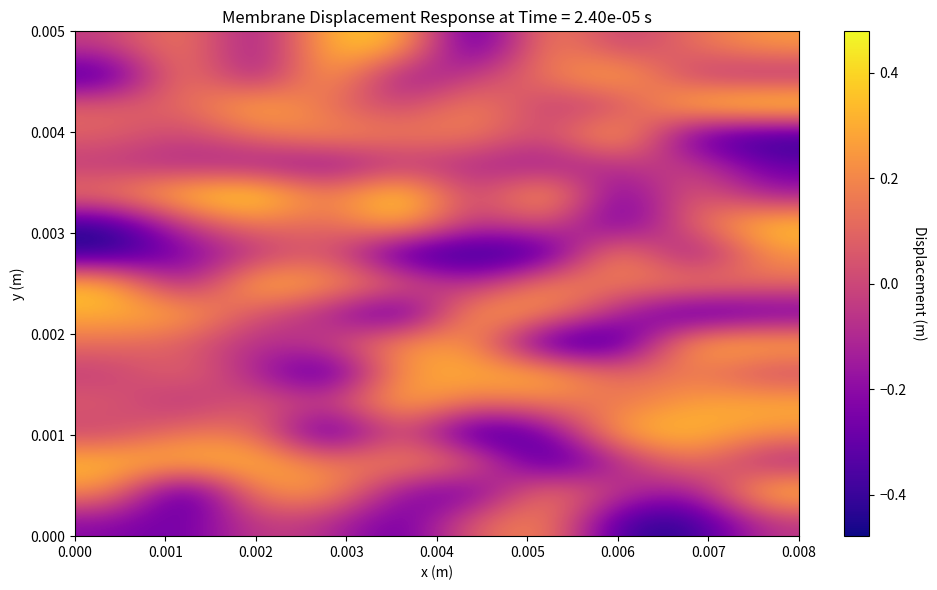

At how many categories does at least one series exceed 0?

10